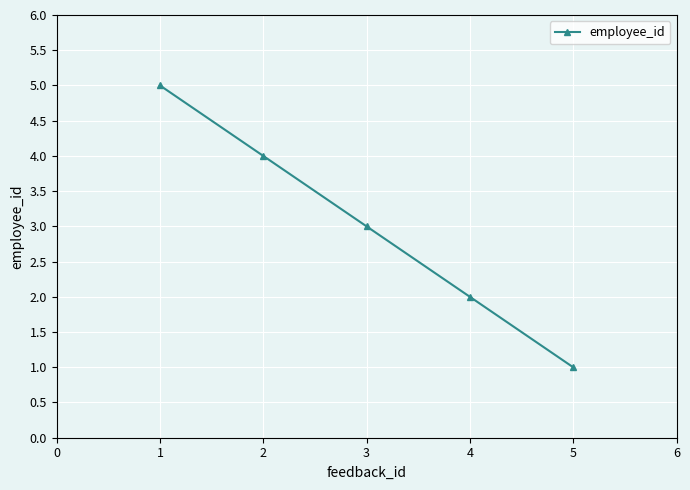

What is the value of the 5th point from the left?

1